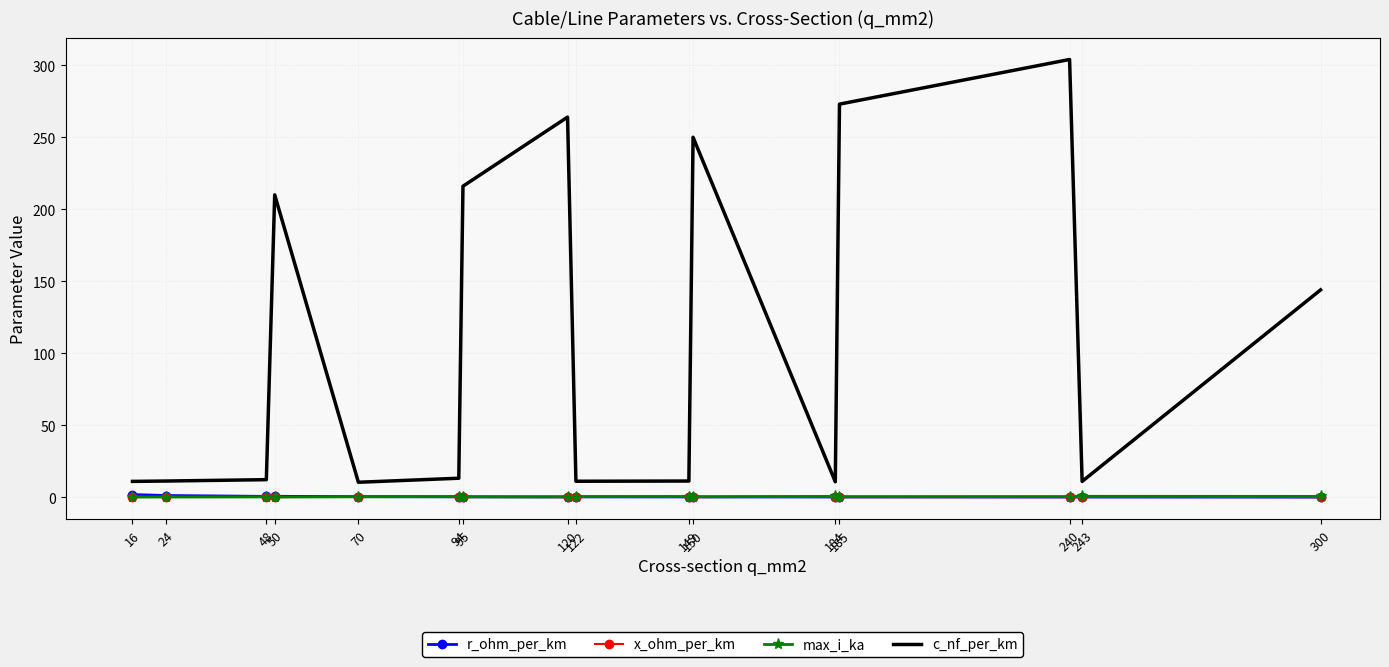

Which series has the largest range (max minus min)?

c_nf_per_km